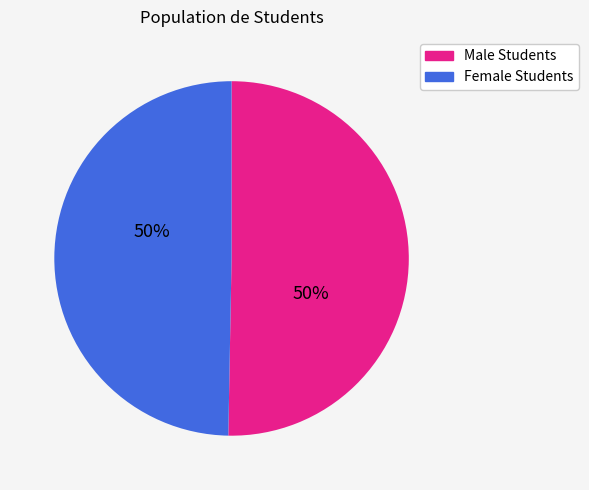

Is it true that Female Students is 50% of the pie?

True